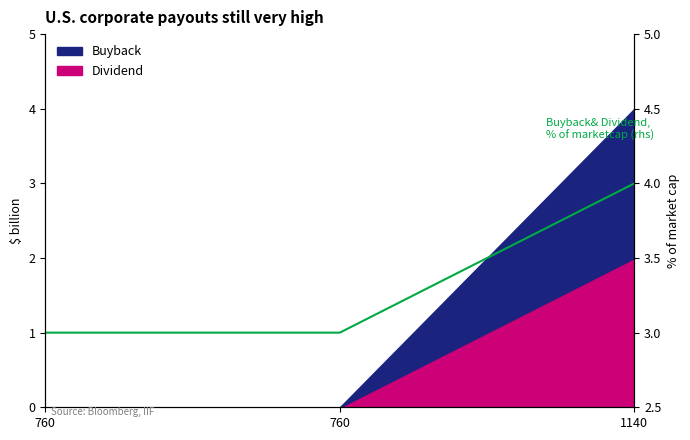

Between 1140 and 760, which is larger?

1140